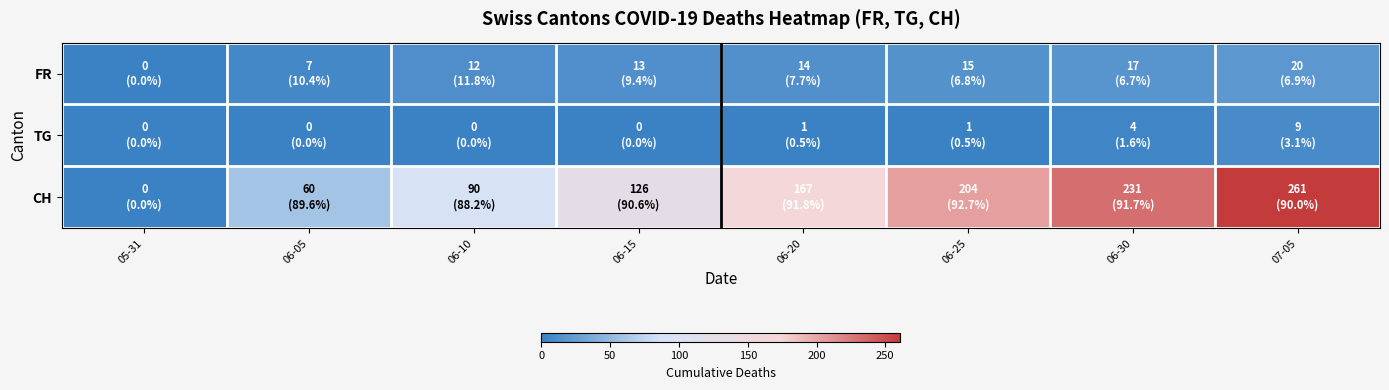

Which category has the highest value across all series?

07-05